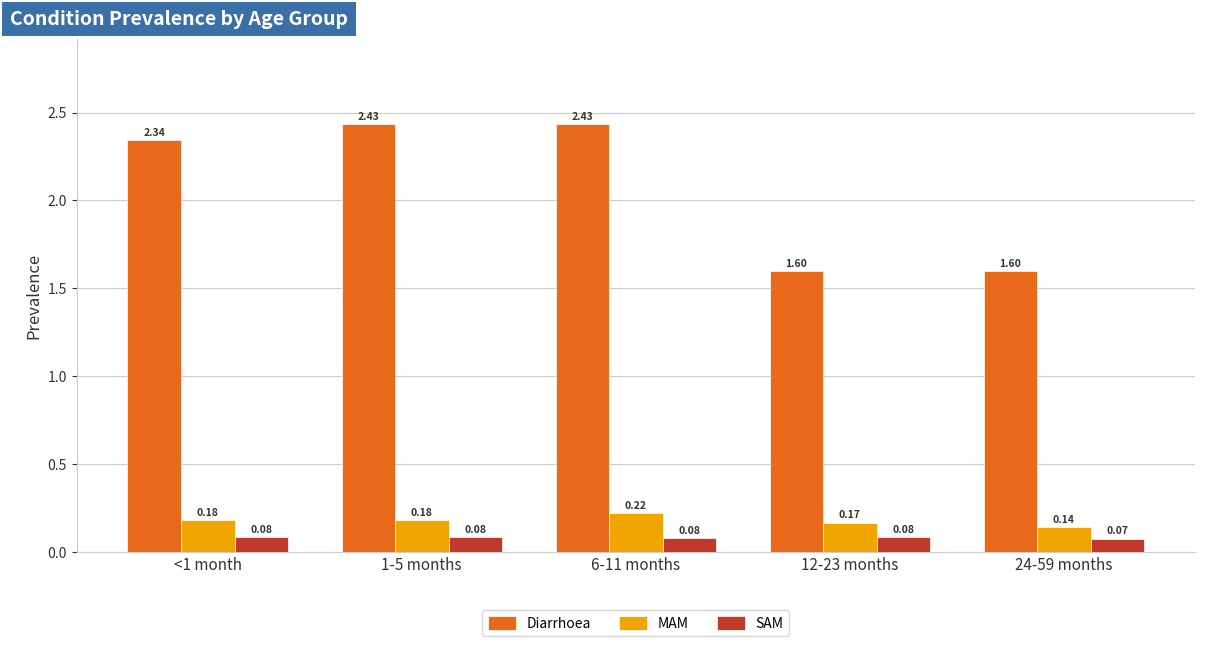

Which series has the widest spread of values?

Diarrhoea